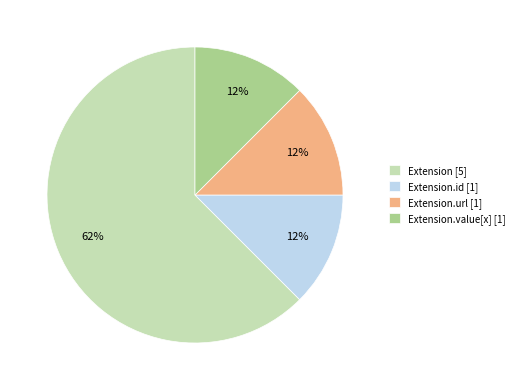

How many segments does this pie chart have?

4